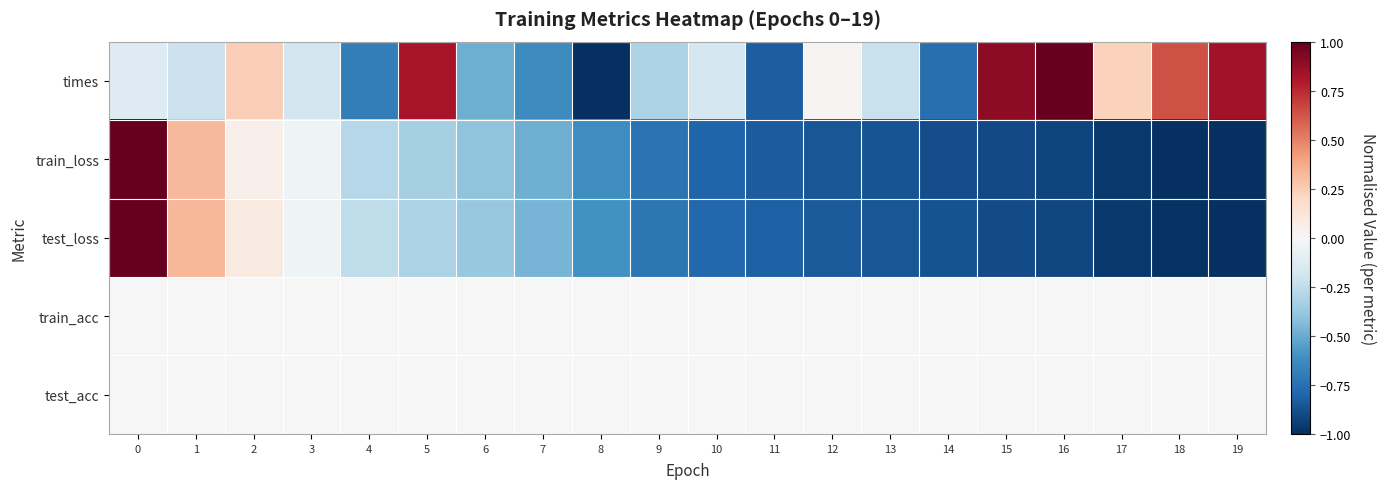

Which label corresponds to the smallest value in the chart?

8